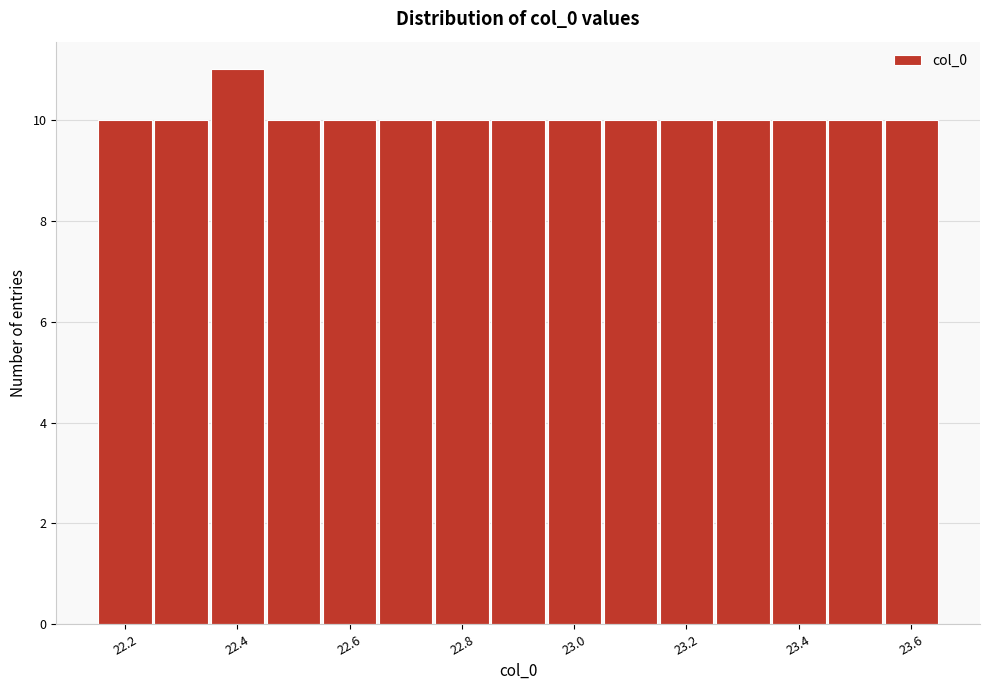

Which range on the x-axis has the tallest bar?

22.34 to 22.44